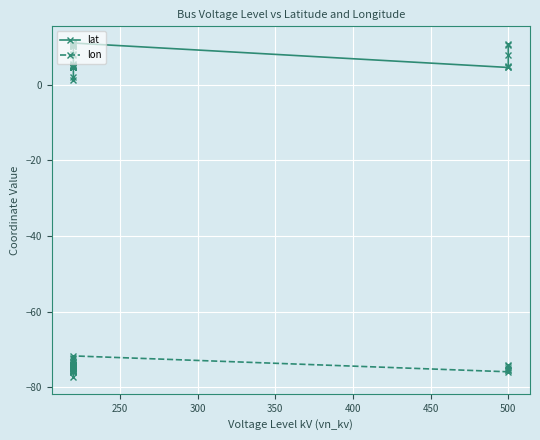

The lat series shows 7.1 at 32. True or false?

False